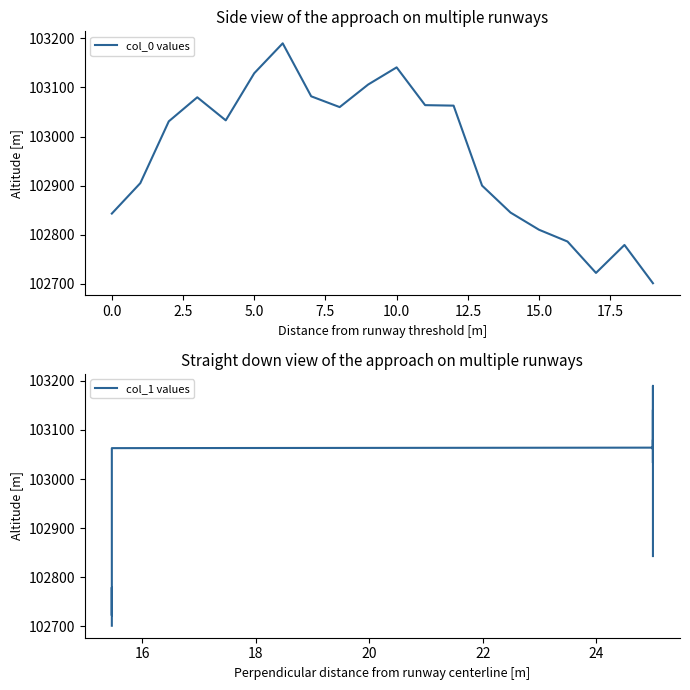

True or false: col_1 values and col_0 values intersect in this chart.

False